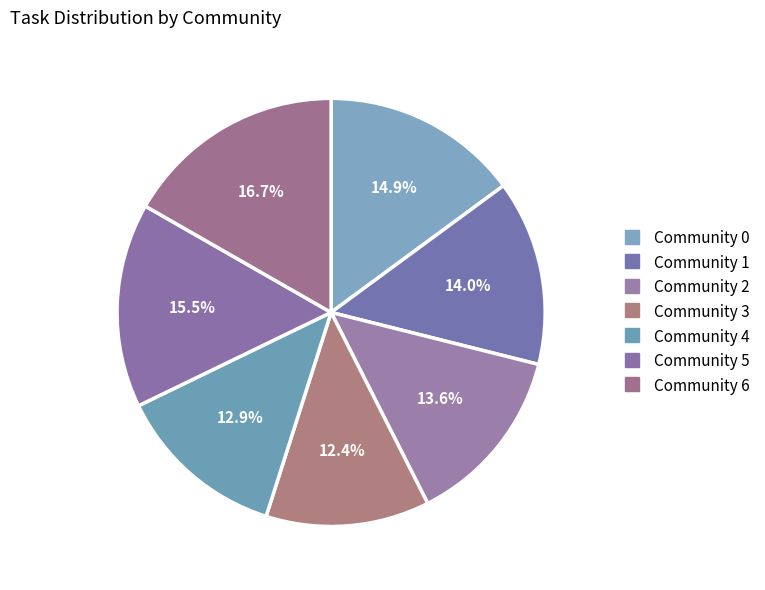

Which slice is the largest?

Community 6